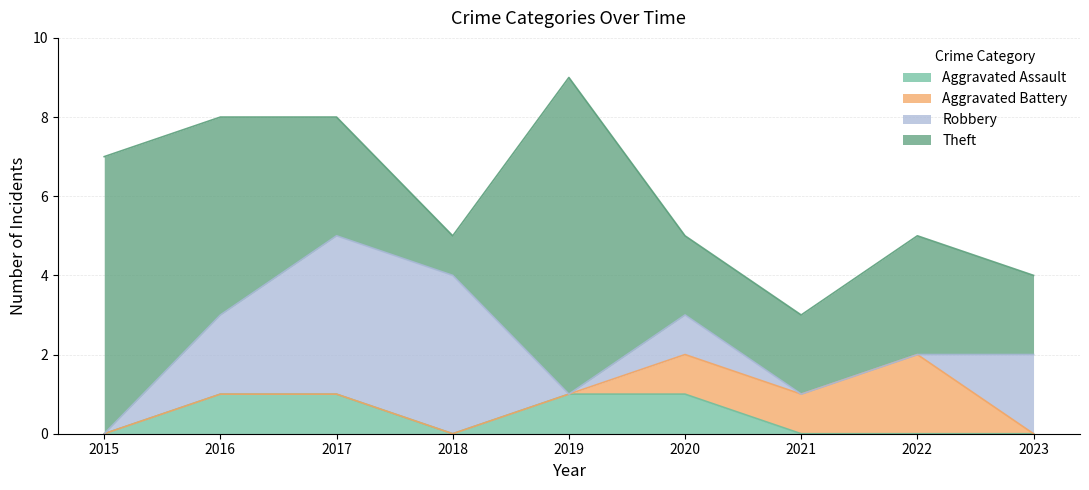

Where is Aggravated Battery nearest to the value 1?

2020